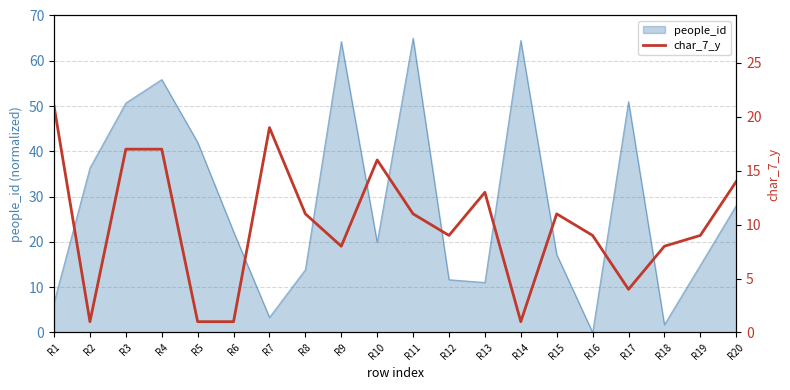

At which category does the data reach its first local valley?

R2